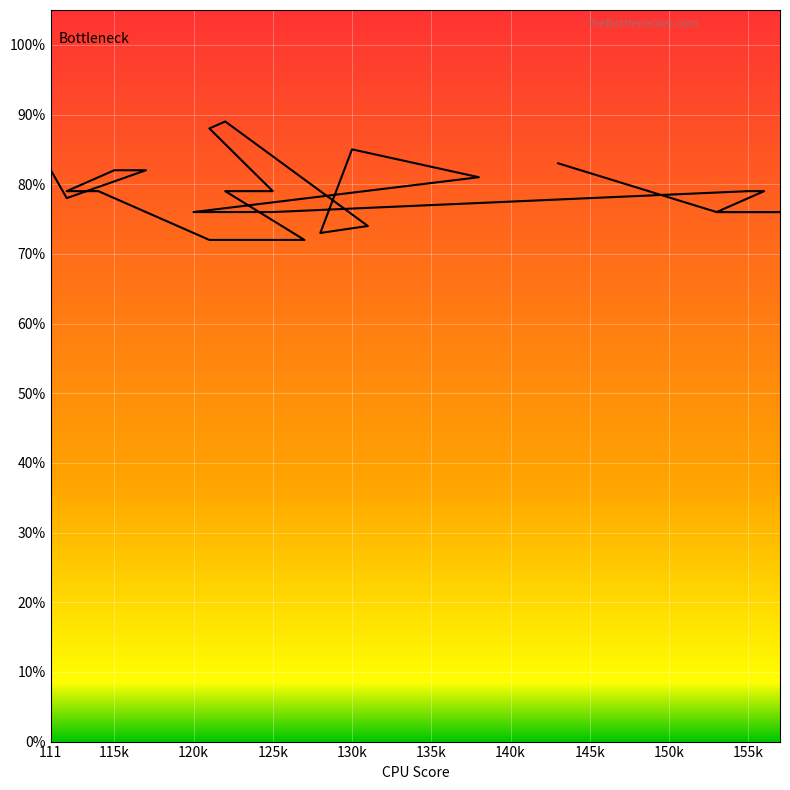

Reading left to right, list all the values displayed in this chart.

82	78	82	82	79	79	72	72	79	79	88	89	74	73	85	81	76	76	79	79	76	76	76	83